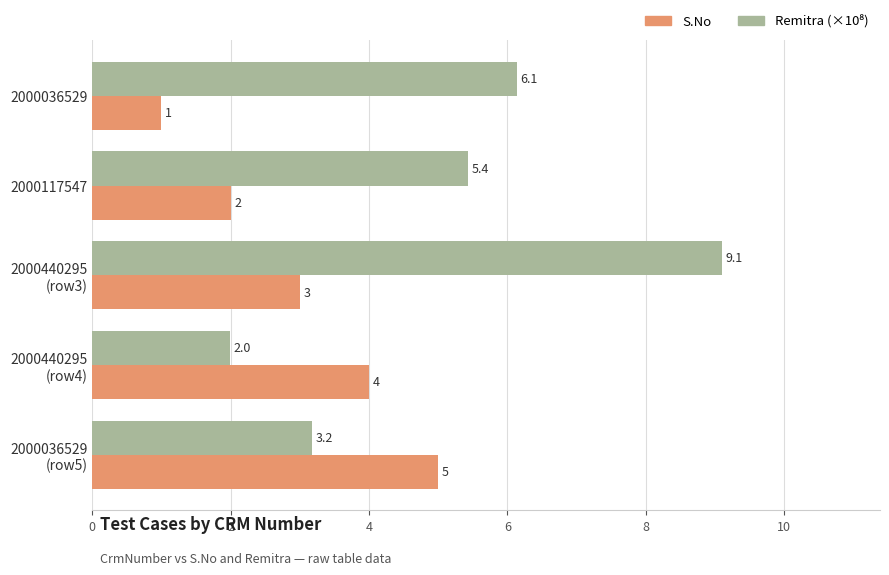

The value of S.No at 2000036529 is 1.6. True or false?

False